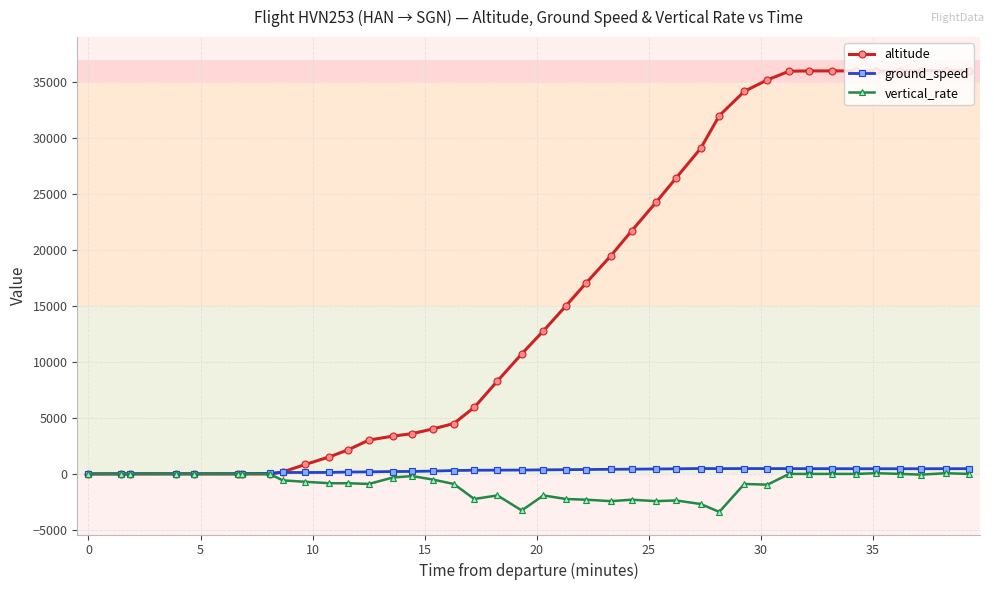

At how many categories does at least one series exceed 6608?

22